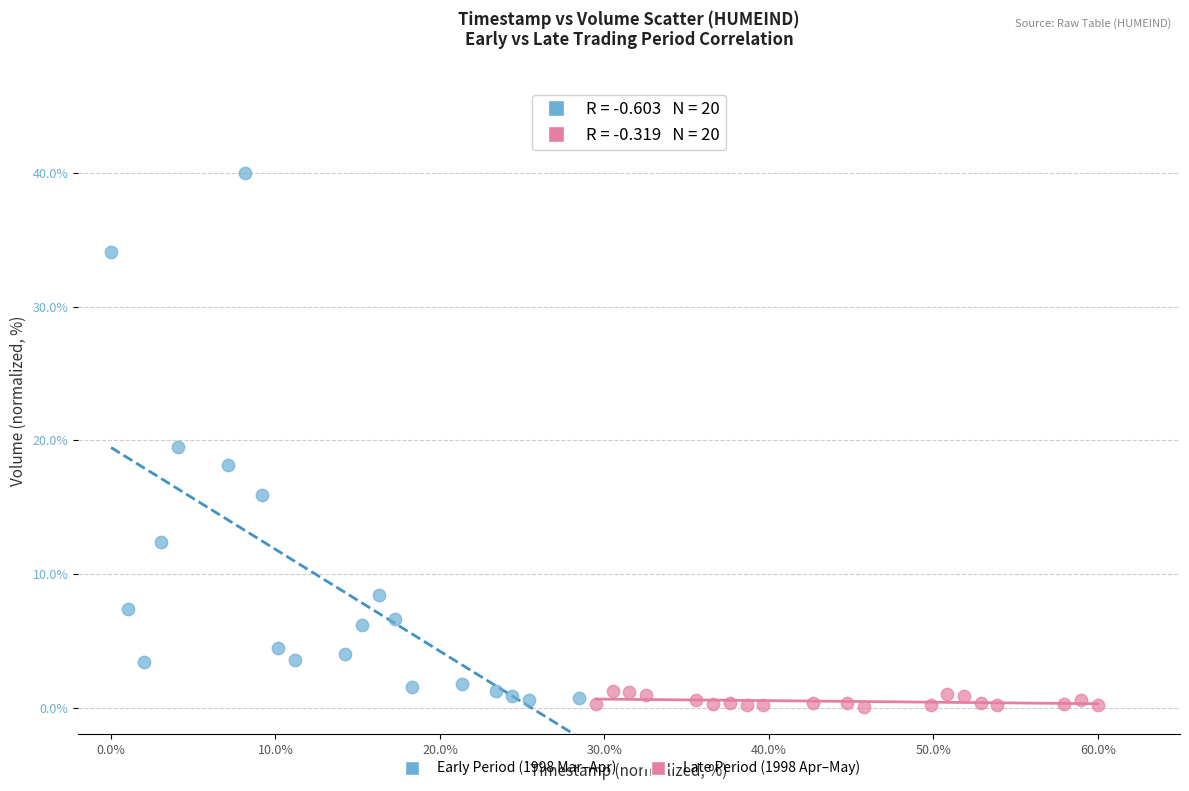

Which series contains the highest Y value?

Early Period (1998 Mar–Apr)